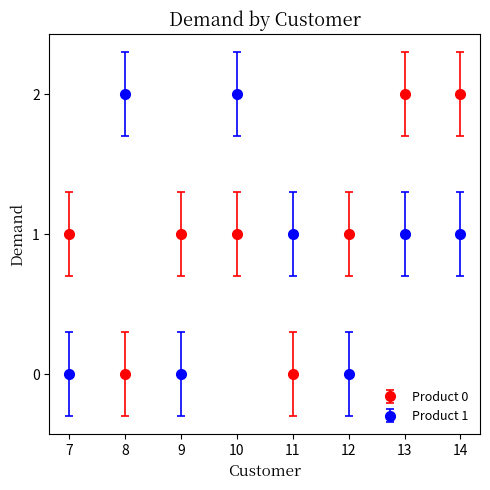

Is the value of Product 0 at 13 greater than the value of Product 1 at 9?

Yes